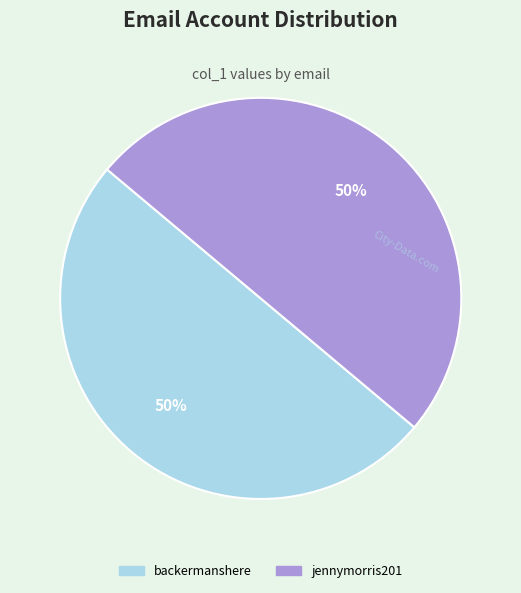

To the nearest percent, what is the average slice percentage?

50%